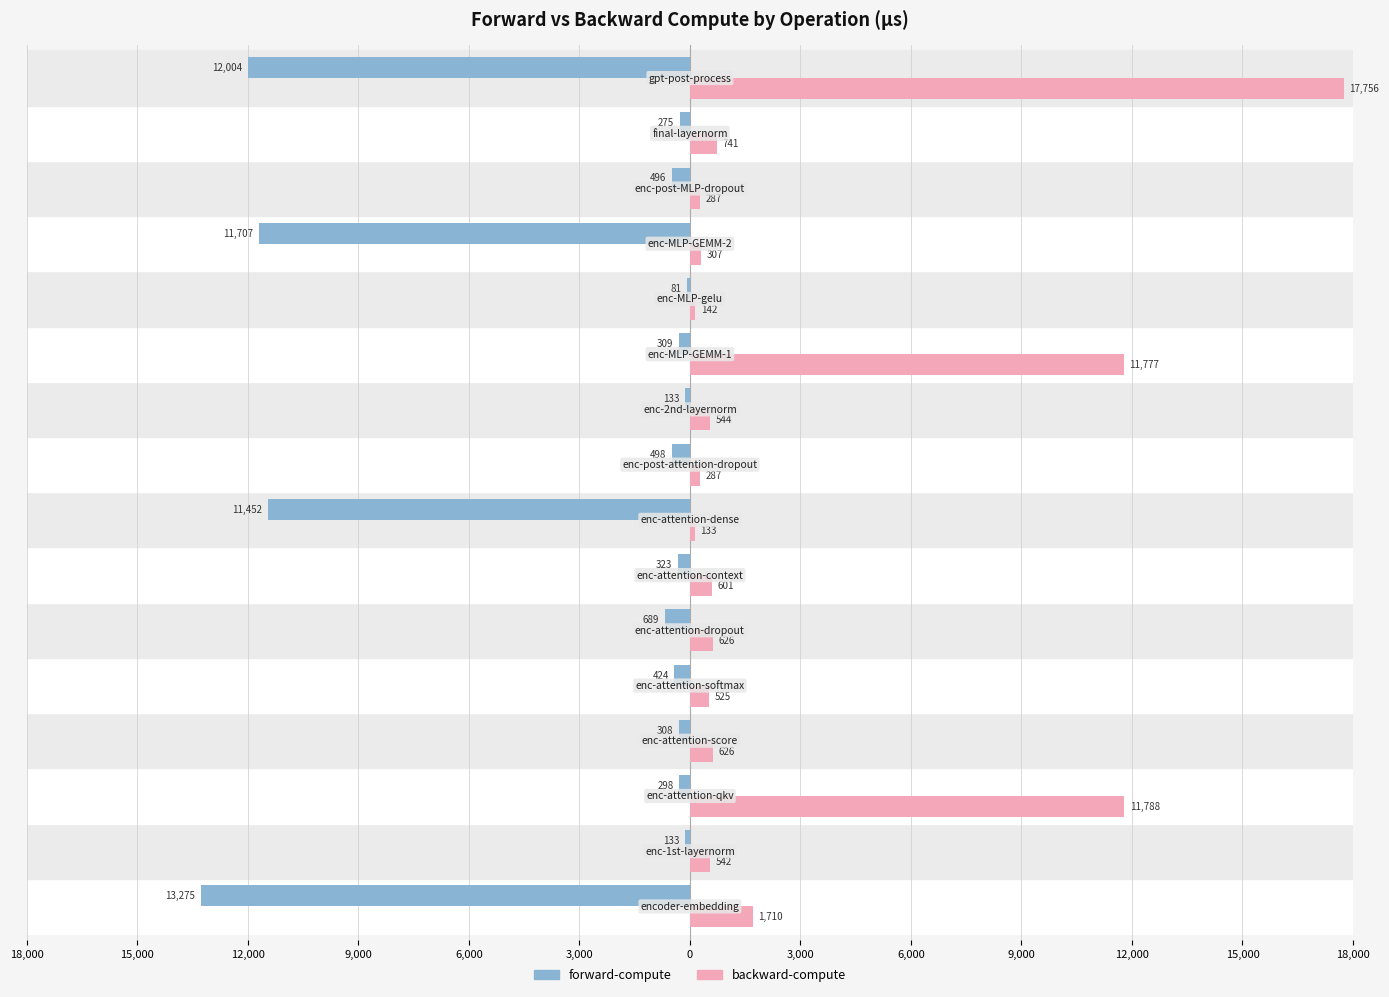

What are all the series names shown in the legend?

forward-compute, backward-compute